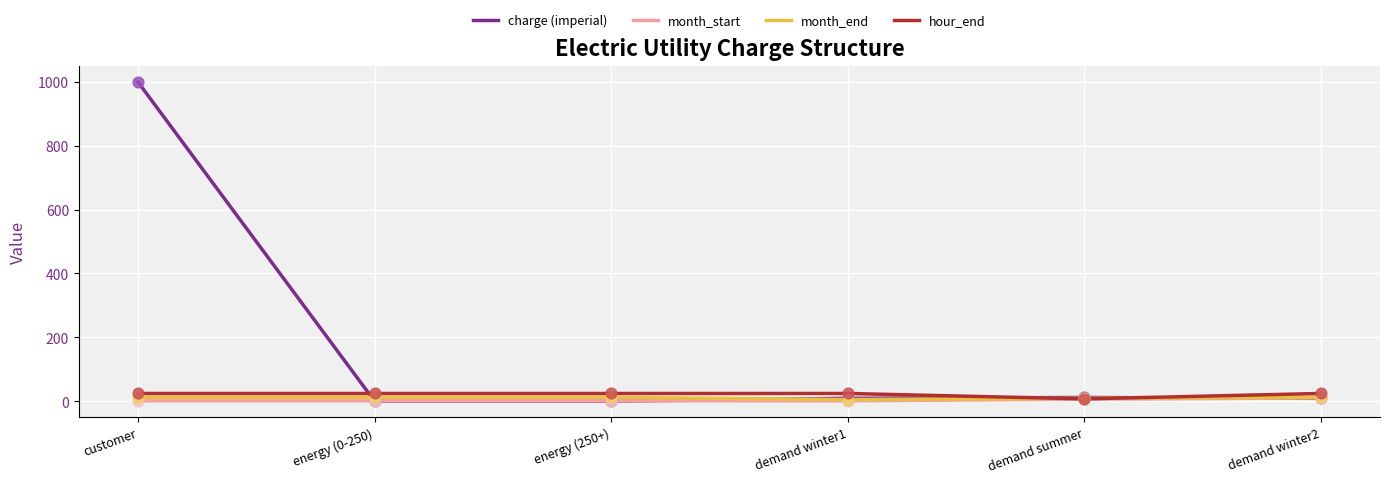

Which series changed the most between customer and demand winter1?

charge (imperial)